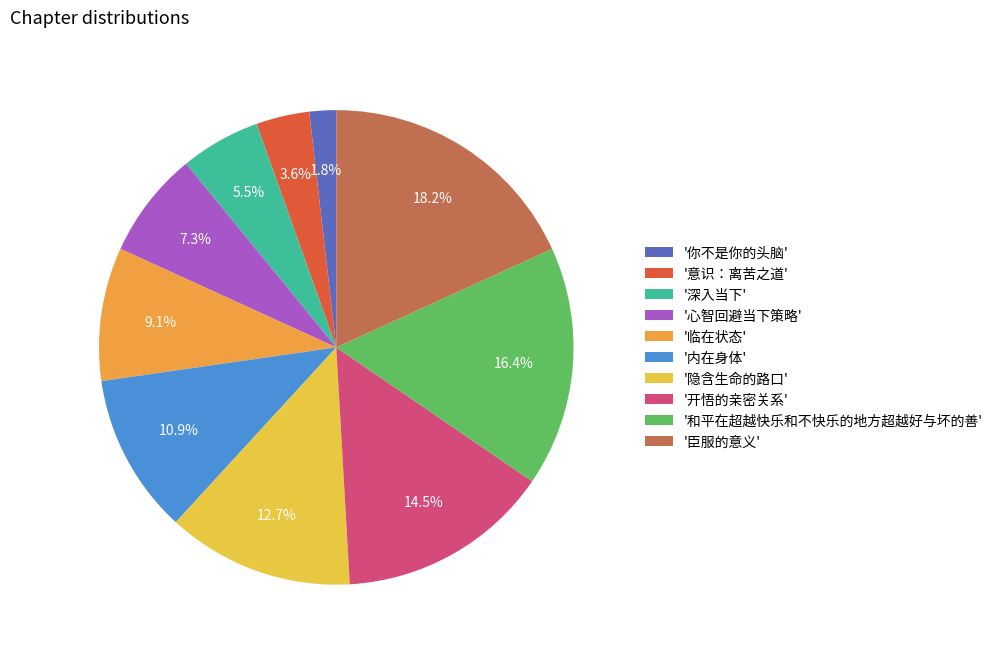

Does '意识：离苦之道' represent more than half of the total?

No